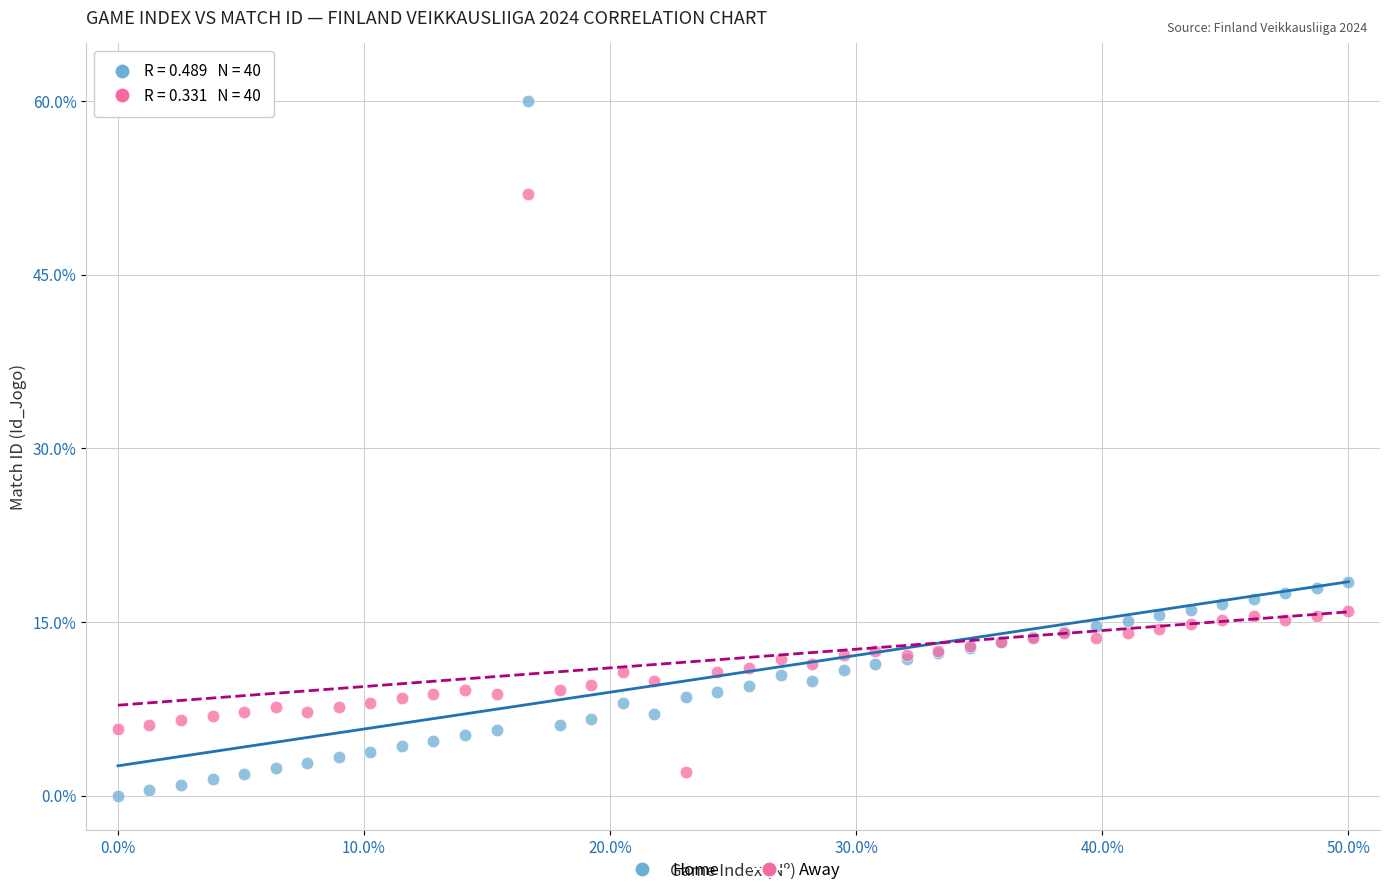

Which series has the widest spread of Y values?

Home